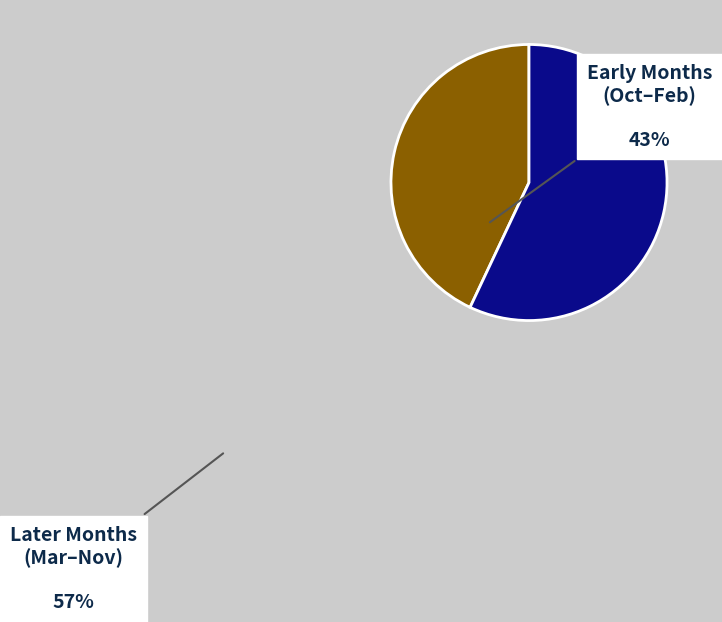

Does any single category account for the majority?

Yes